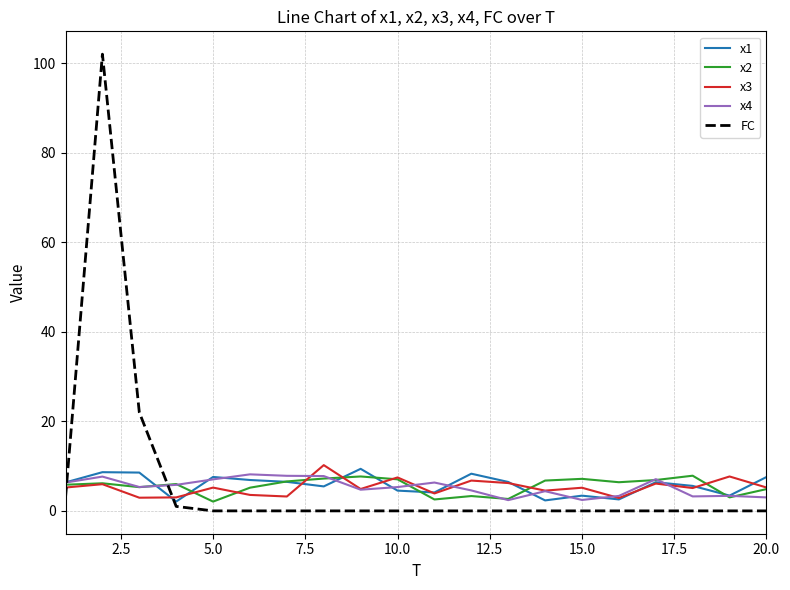

Which series has the widest spread of values?

FC